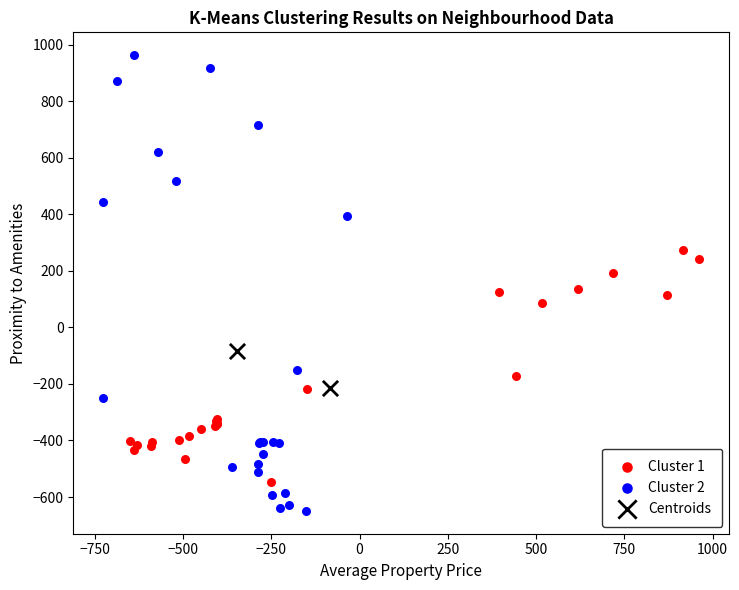

What are all the series names shown in the legend?

Cluster 1, Cluster 2, Centroids